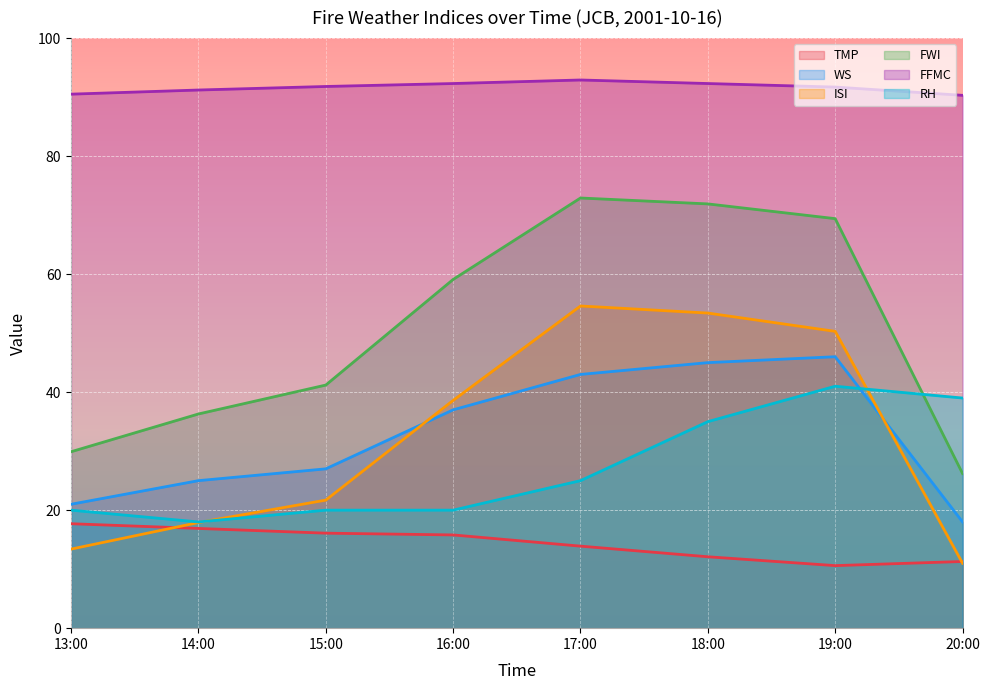

Where does the WS series first go above 37?

17:00